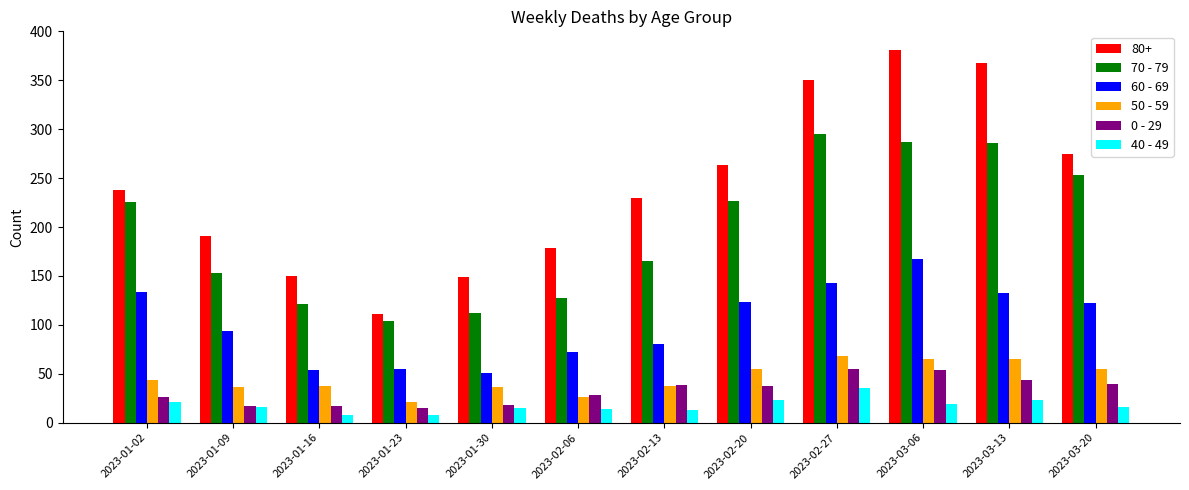

What is the value of the 70 - 79 bar at the 3rd from the left?

121